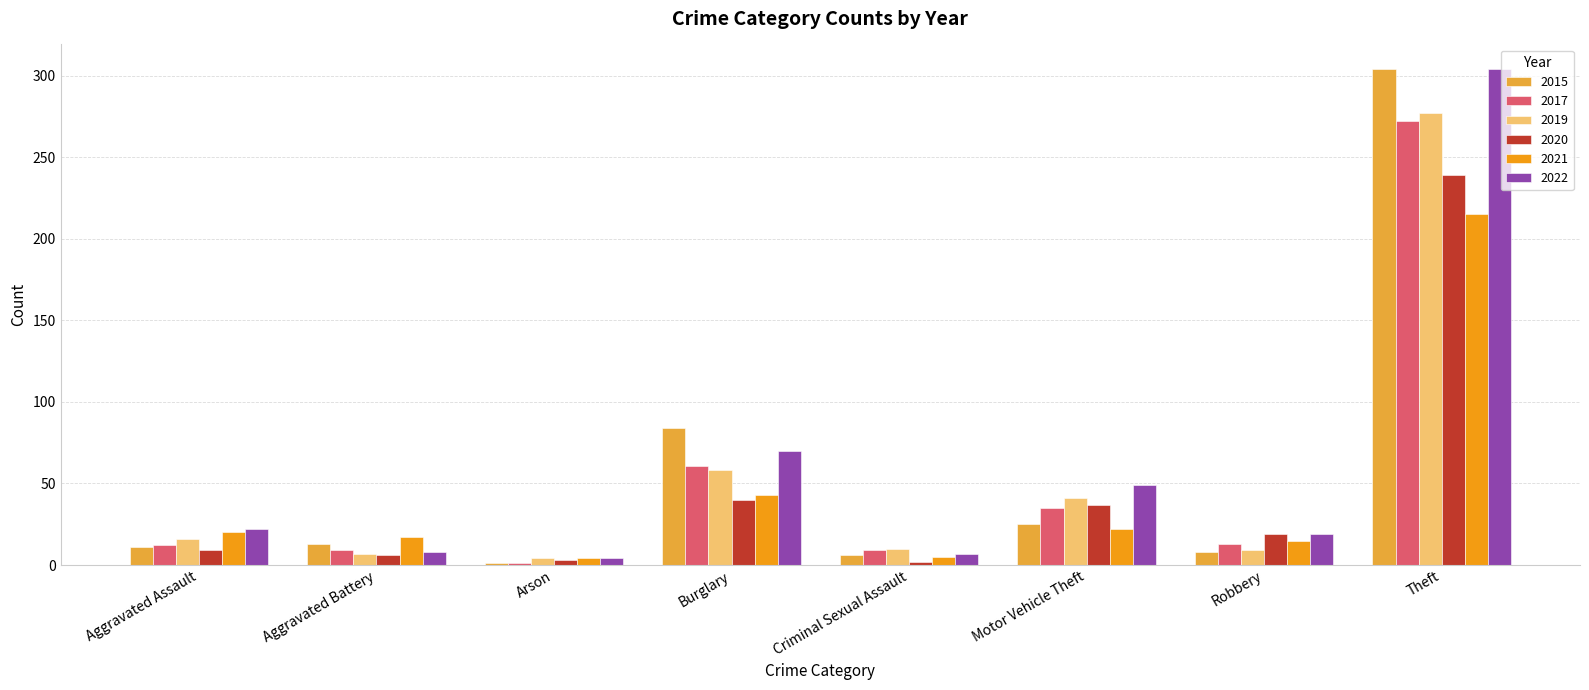

What is the highest value of the 2020 series?

239